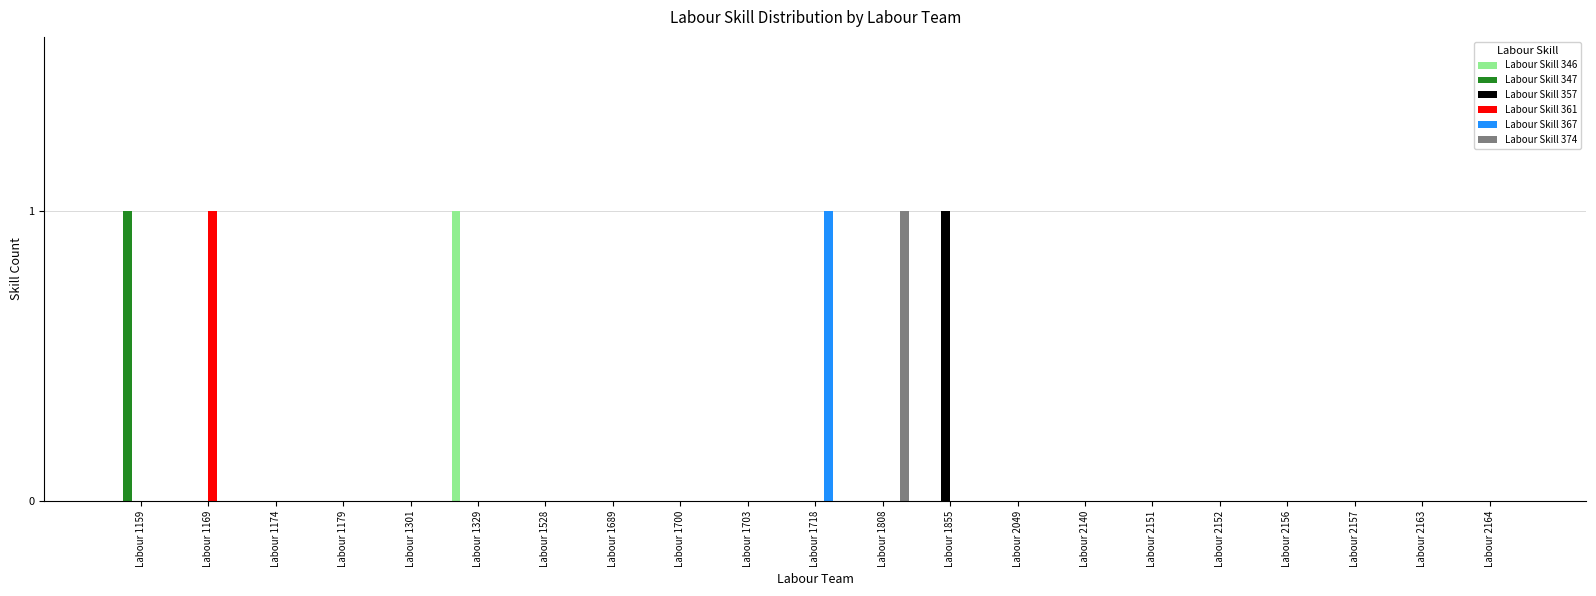

The value of Labour Skill 357 at Labour 1174 is 0. True or false?

True